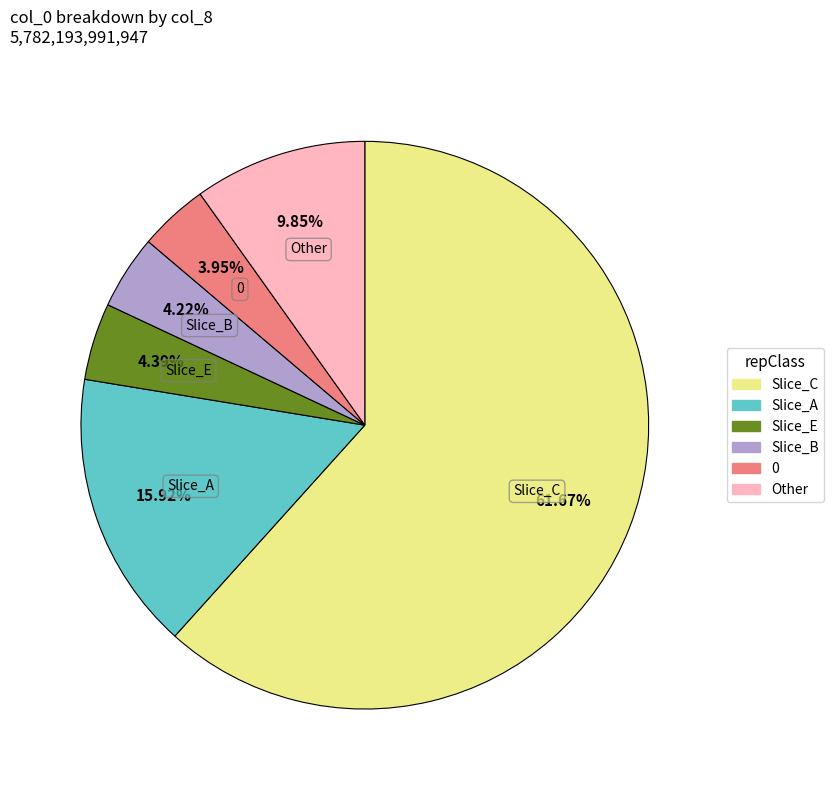

Is there a majority slice in this chart?

Yes